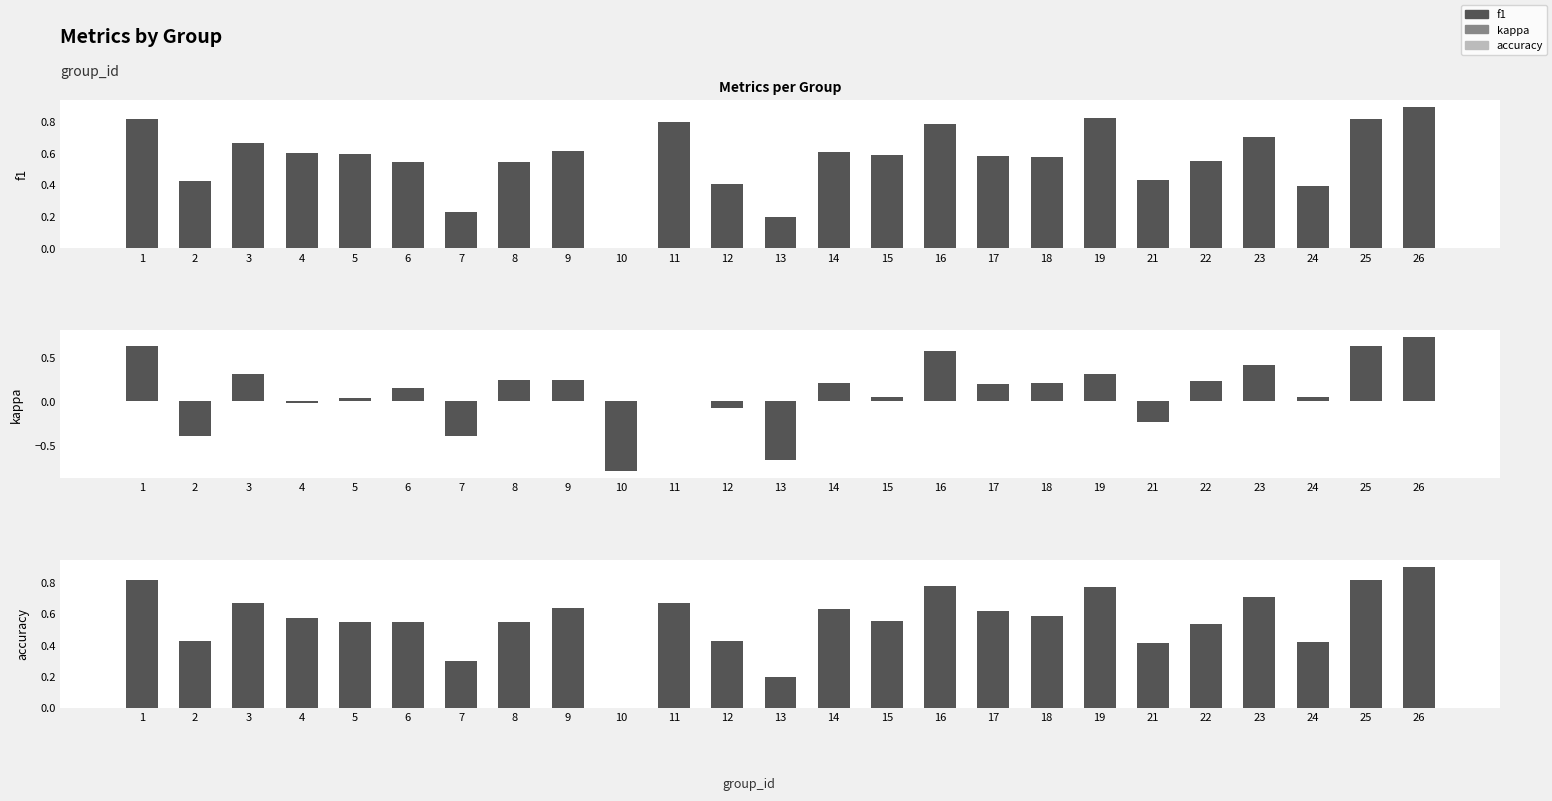

What is the greatest value displayed?

0.9